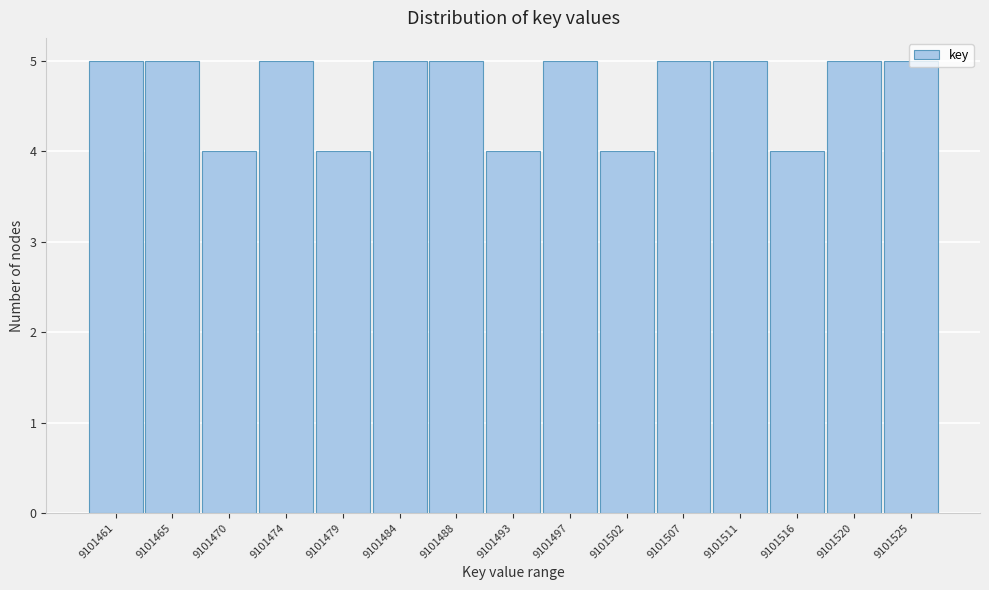

Which has a higher value, 9101525 or 9101493?

9101525